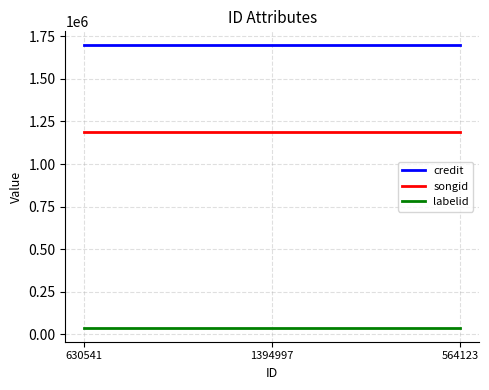

The value of credit at 564123 is 1697217. True or false?

True